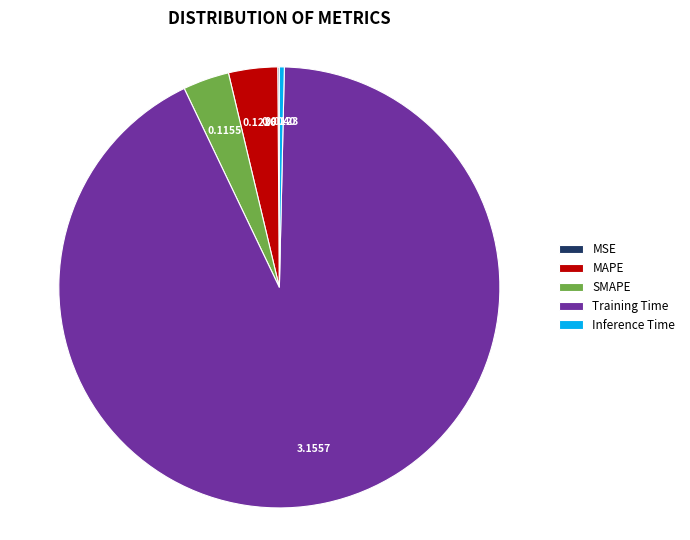

Combined, do MAPE and SMAPE account for over 50%?

No